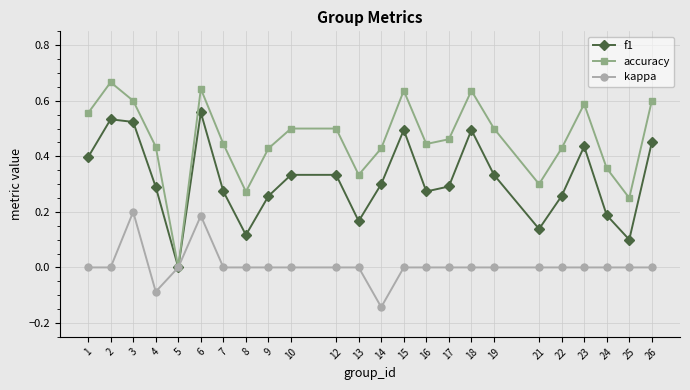

Between 19 and 24, which series saw the biggest shift?

f1